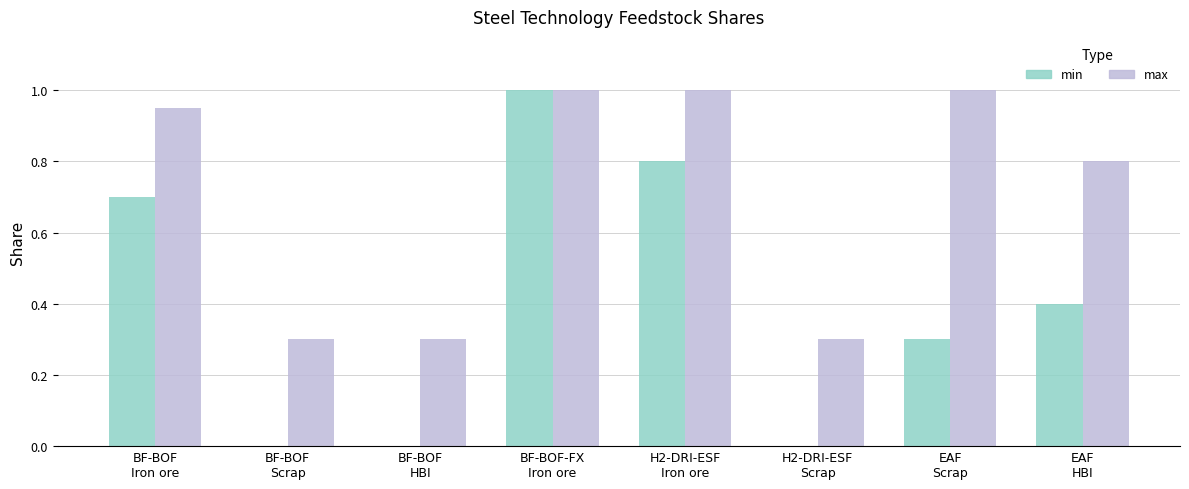

What is the sum of all max values?

5.7